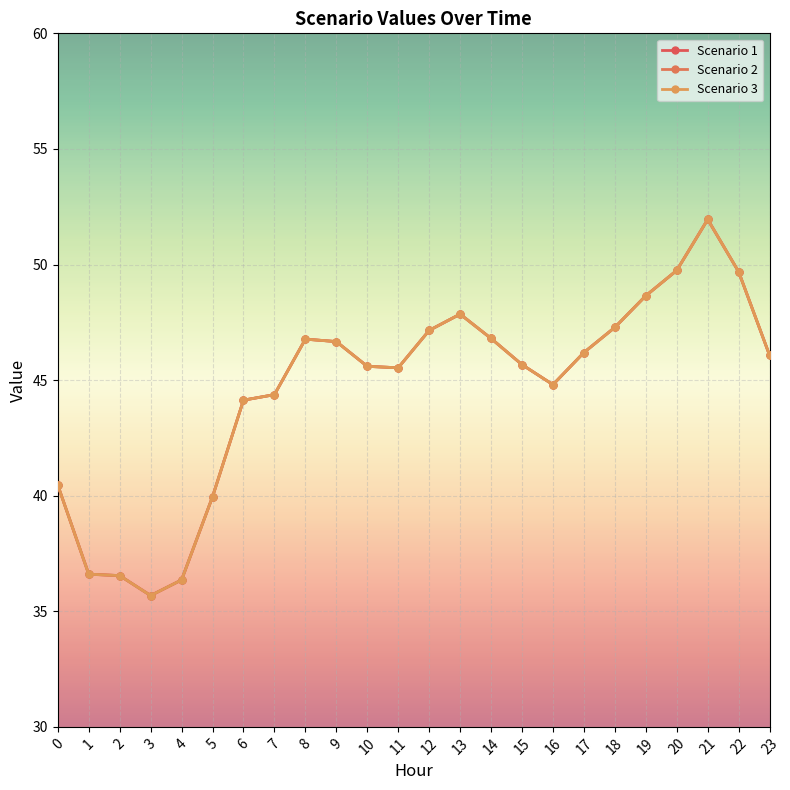

How many lines are shown in the chart?

3